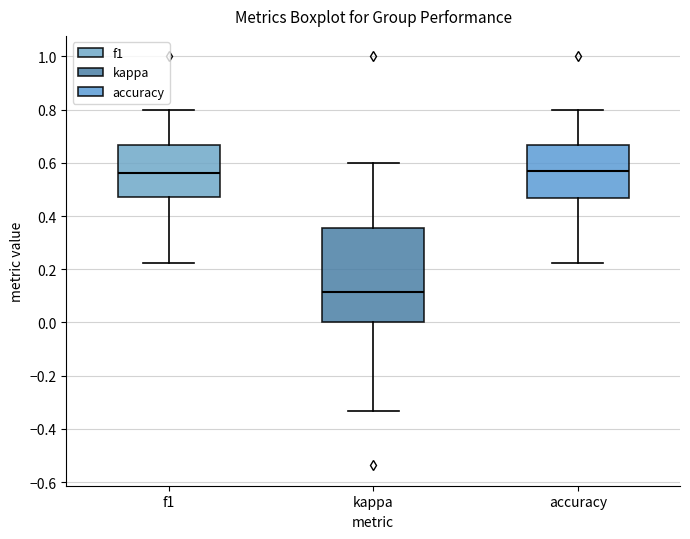

Comparing the boxes themselves (not the whiskers), which one is the tallest?

kappa